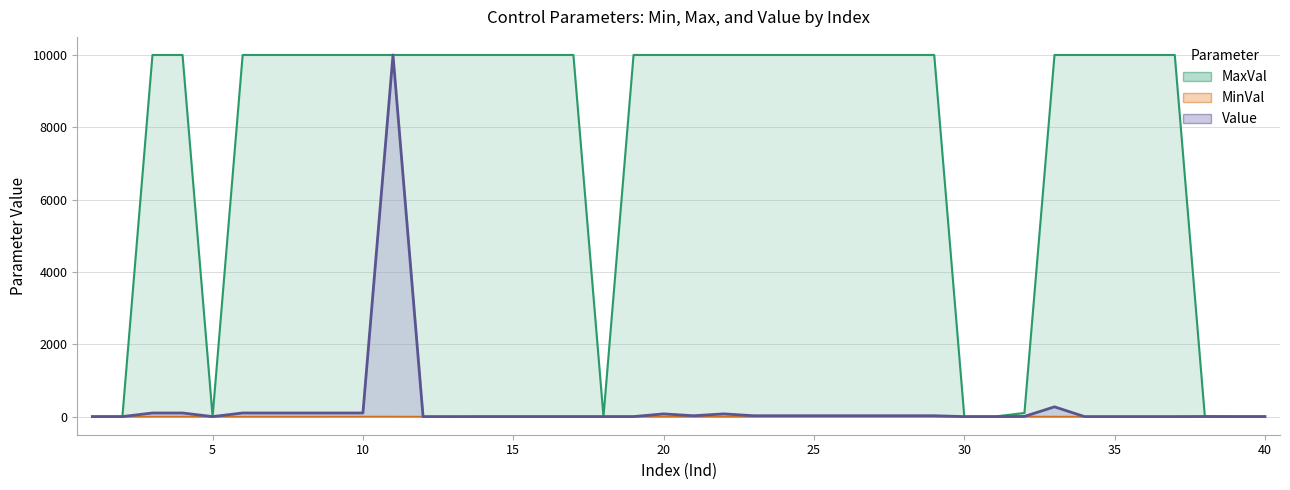

At which label does Value reach its peak?

11